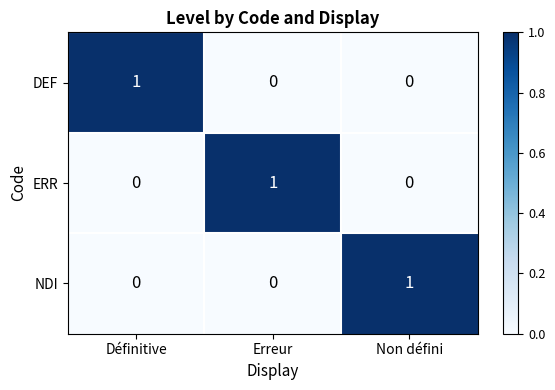

Reading left to right, transcribe all the data shown in this chart.

DEF: Définitive=1	Erreur=0	Non défini=0
ERR: Définitive=0	Erreur=1	Non défini=0
NDI: Définitive=0	Erreur=0	Non défini=1